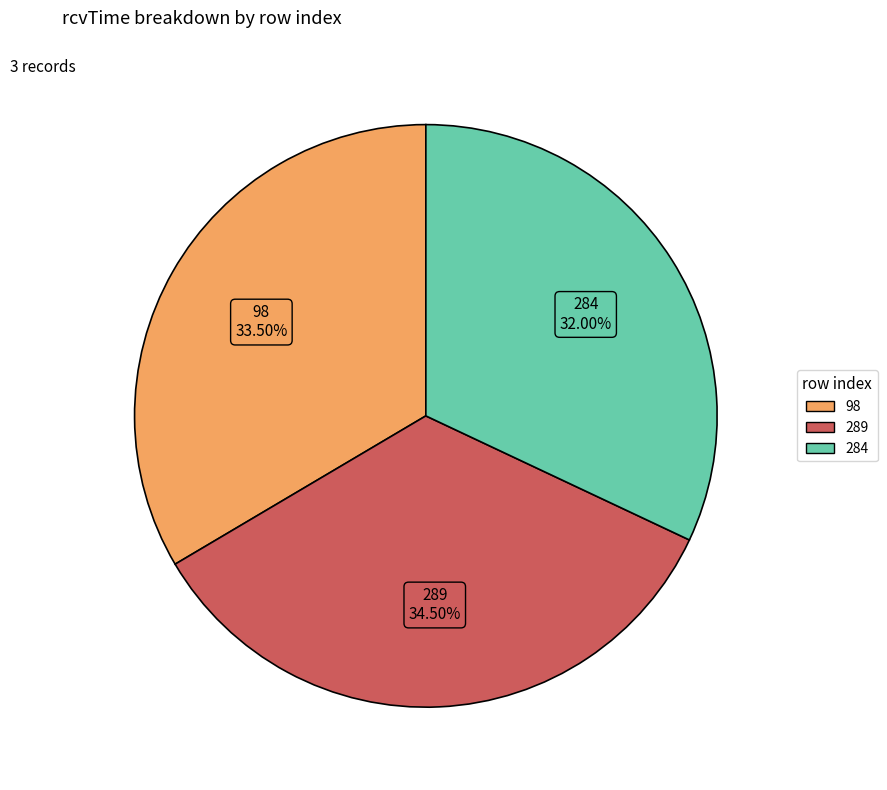

Is it true that 98 is 27% of the pie?

False